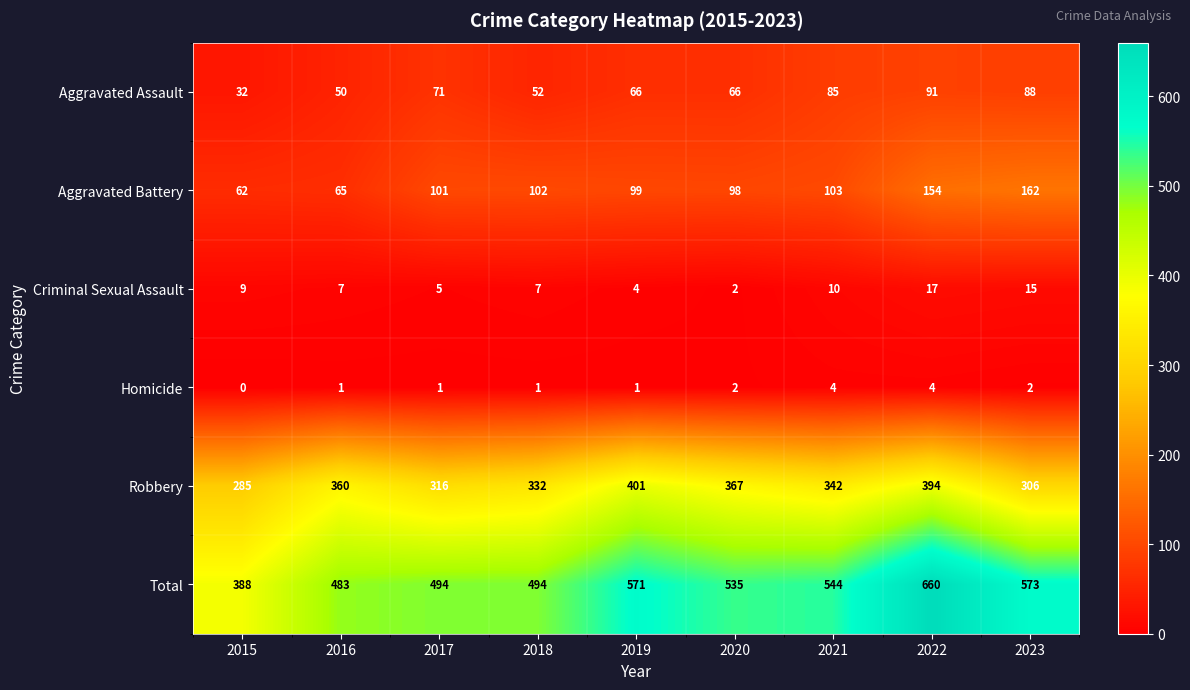

At which label does Homicide reach its minimum?

2015